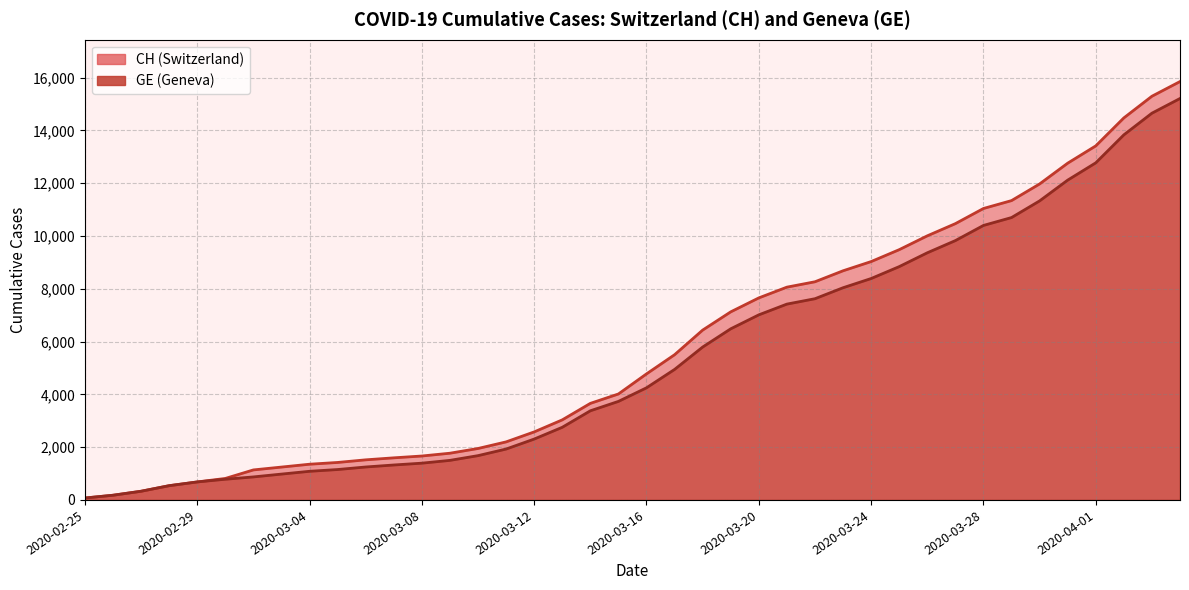

What is the label of the 37th point from the right?

2020-02-28